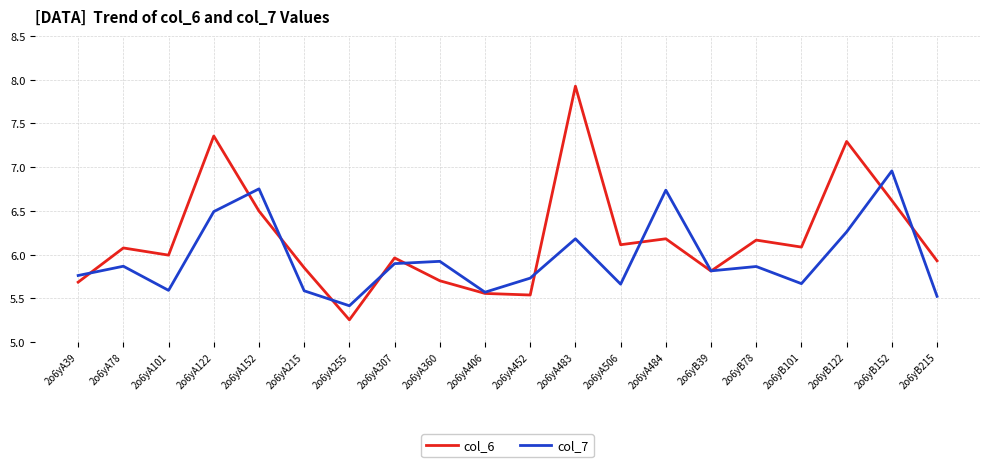

What are all the series names shown in the legend?

col_6, col_7